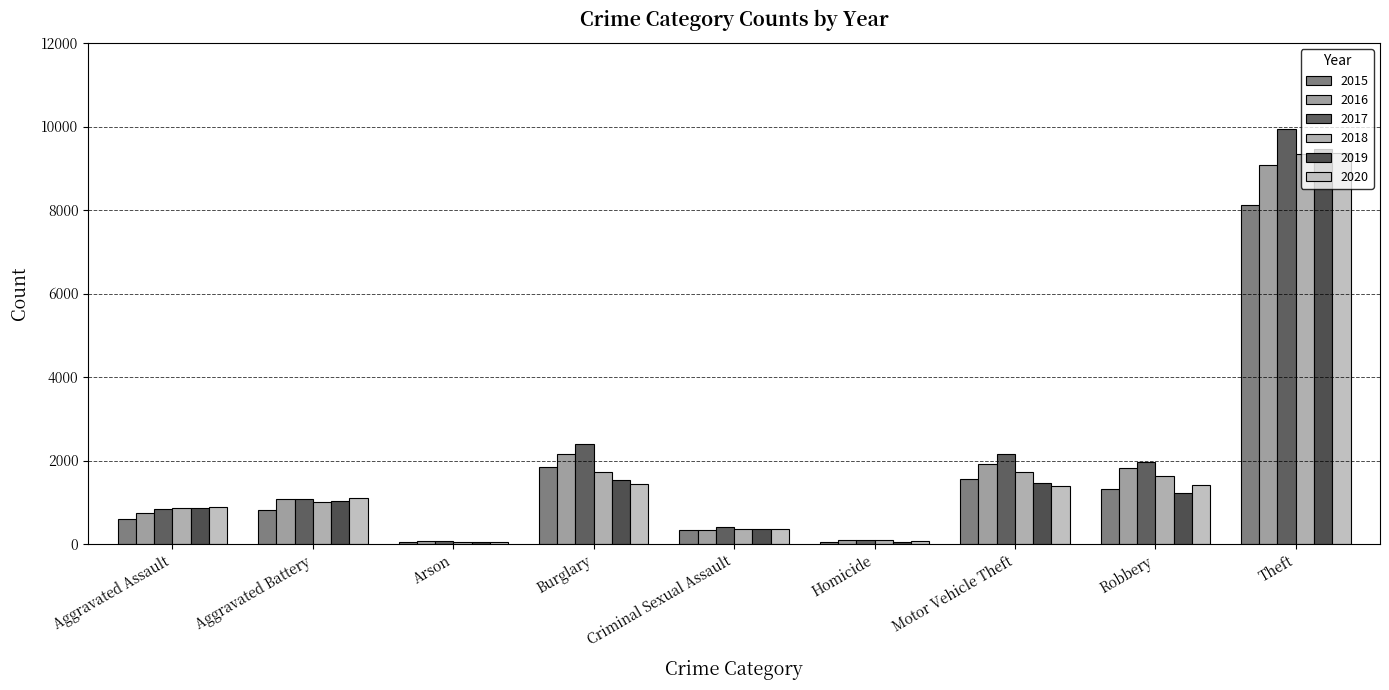

What is the smallest value displayed?

40